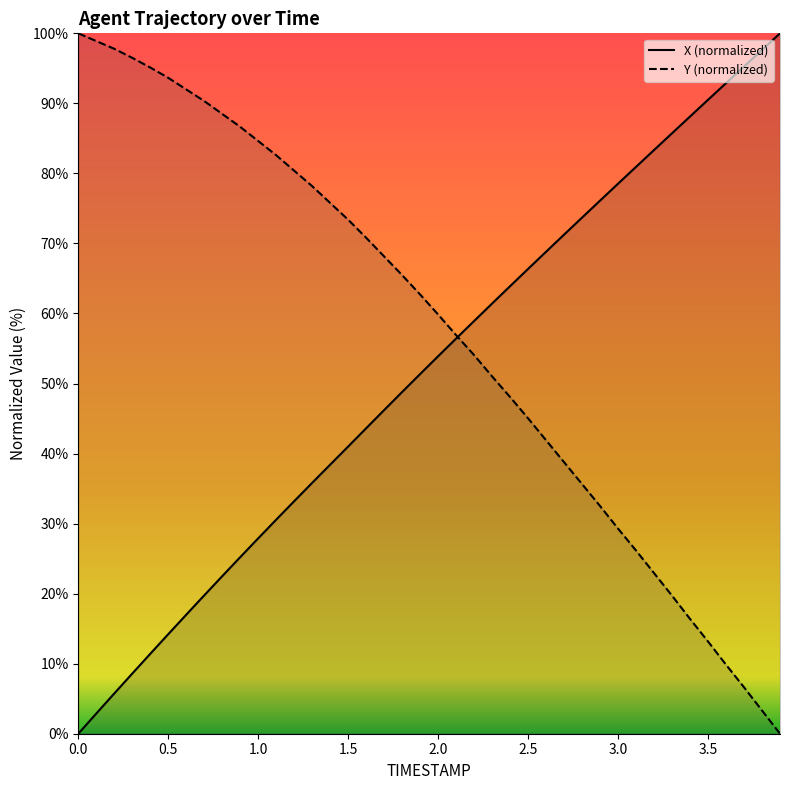

Rank the series by their average value, from highest to lowest.

Y (normalized), X (normalized)